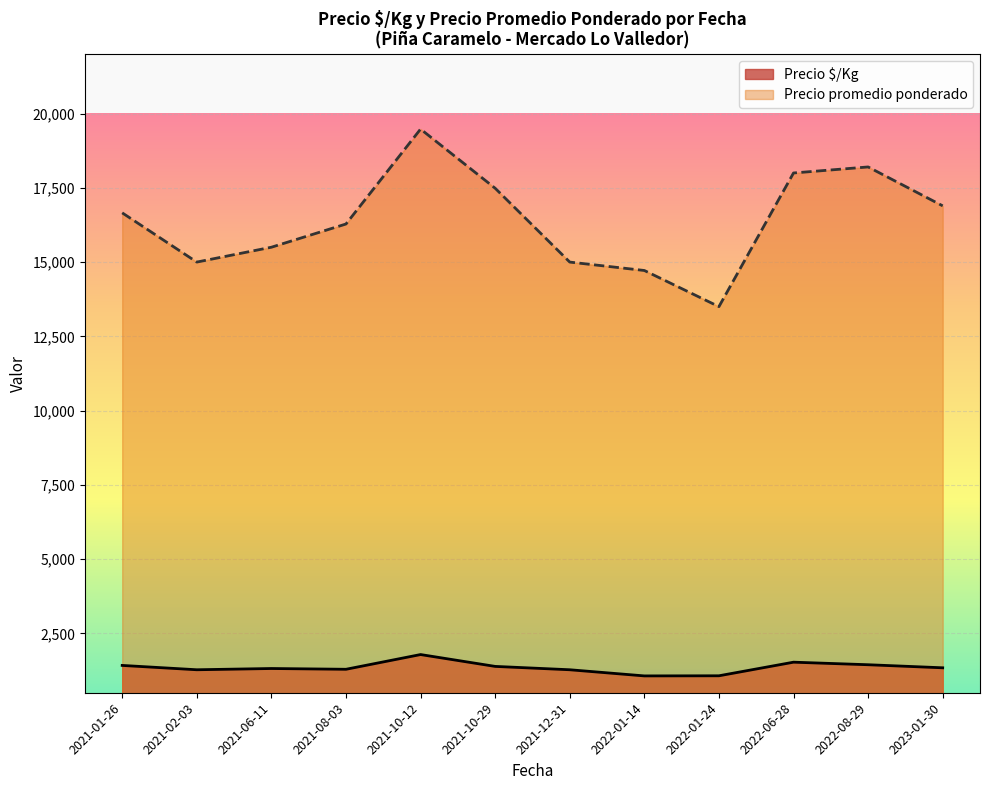

Between 2021-02-03 and 2022-06-28, which series saw the biggest shift?

Precio promedio ponderado